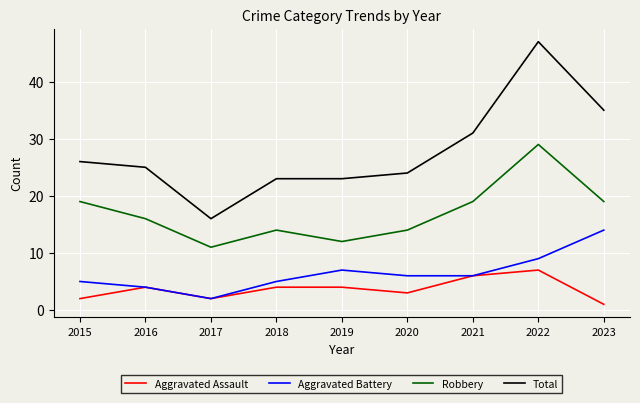

What is the spread (max minus min) of values at 2022?

40